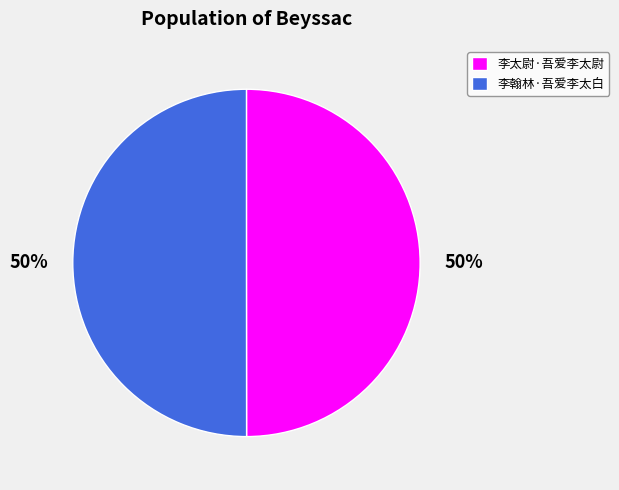

Do 李翰林·吾爱李太白 and 李太尉·吾爱李太尉 together represent more than half of the pie?

Yes